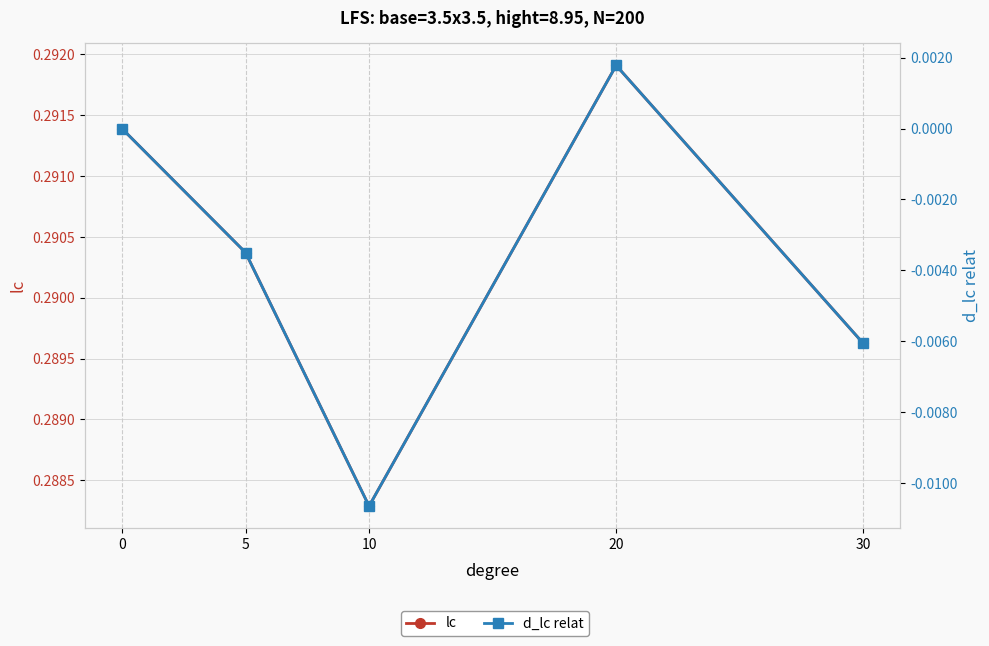

Count the d_lc relat values in the range 0 to 1.

2